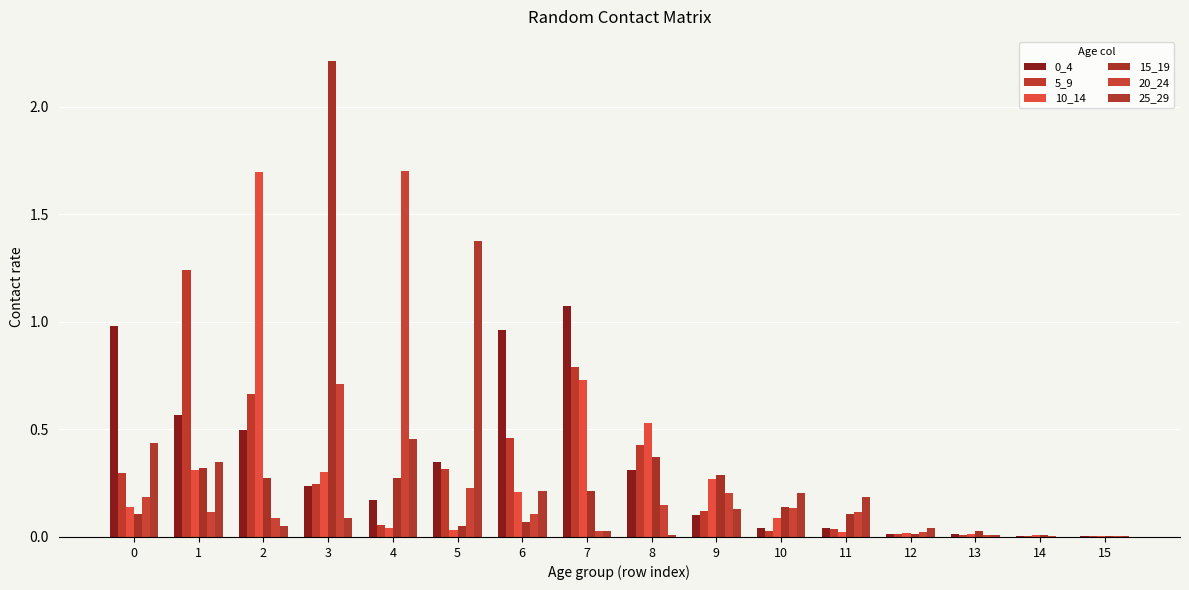

Which has a higher value, 3 or 7?

7